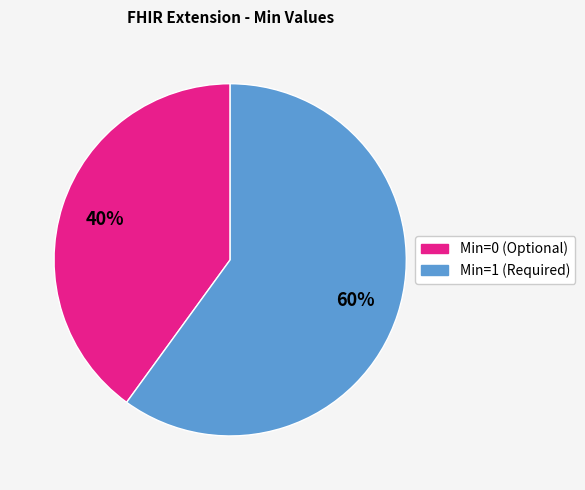

To the nearest percent, what is the difference between the largest and smallest slice percentages?

20%